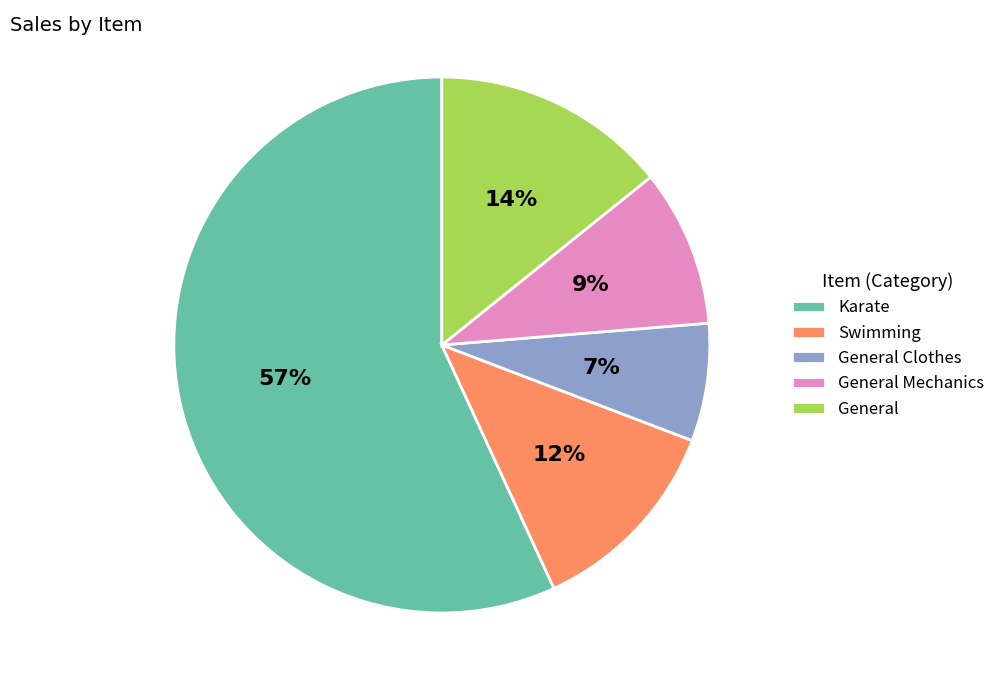

How many segments does this pie chart have?

5